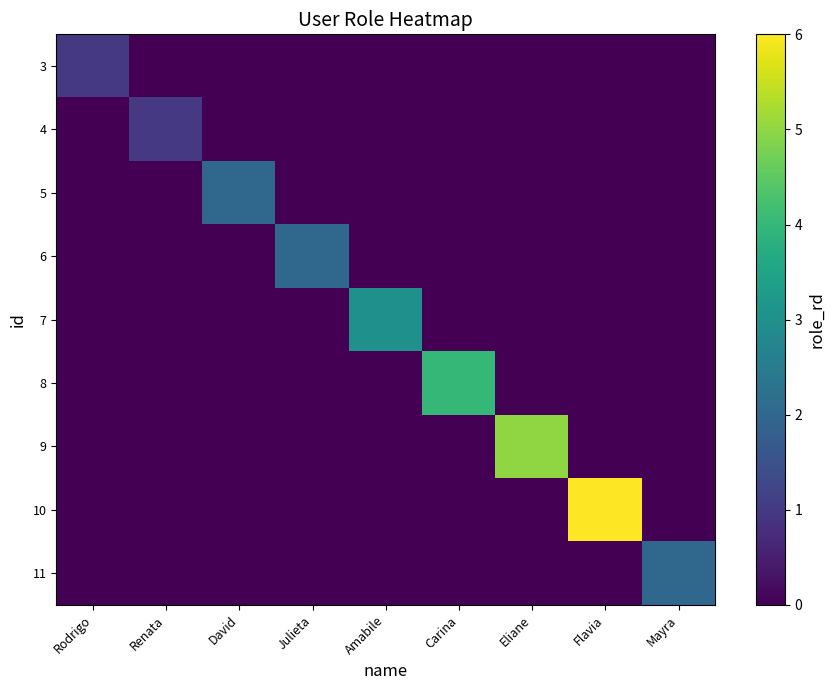

Reading left to right, list all the values displayed in this chart.

3: Rodrigo=1	Renata=0	David=0	Julieta=0	Amabile=0	Carina=0	Eliane=0	Flavia=0	Mayra=0
4: Rodrigo=0	Renata=1	David=0	Julieta=0	Amabile=0	Carina=0	Eliane=0	Flavia=0	Mayra=0
5: Rodrigo=0	Renata=0	David=2	Julieta=0	Amabile=0	Carina=0	Eliane=0	Flavia=0	Mayra=0
6: Rodrigo=0	Renata=0	David=0	Julieta=2	Amabile=0	Carina=0	Eliane=0	Flavia=0	Mayra=0
7: Rodrigo=0	Renata=0	David=0	Julieta=0	Amabile=3	Carina=0	Eliane=0	Flavia=0	Mayra=0
8: Rodrigo=0	Renata=0	David=0	Julieta=0	Amabile=0	Carina=4	Eliane=0	Flavia=0	Mayra=0
9: Rodrigo=0	Renata=0	David=0	Julieta=0	Amabile=0	Carina=0	Eliane=5	Flavia=0	Mayra=0
10: Rodrigo=0	Renata=0	David=0	Julieta=0	Amabile=0	Carina=0	Eliane=0	Flavia=6	Mayra=0
11: Rodrigo=0	Renata=0	David=0	Julieta=0	Amabile=0	Carina=0	Eliane=0	Flavia=0	Mayra=2